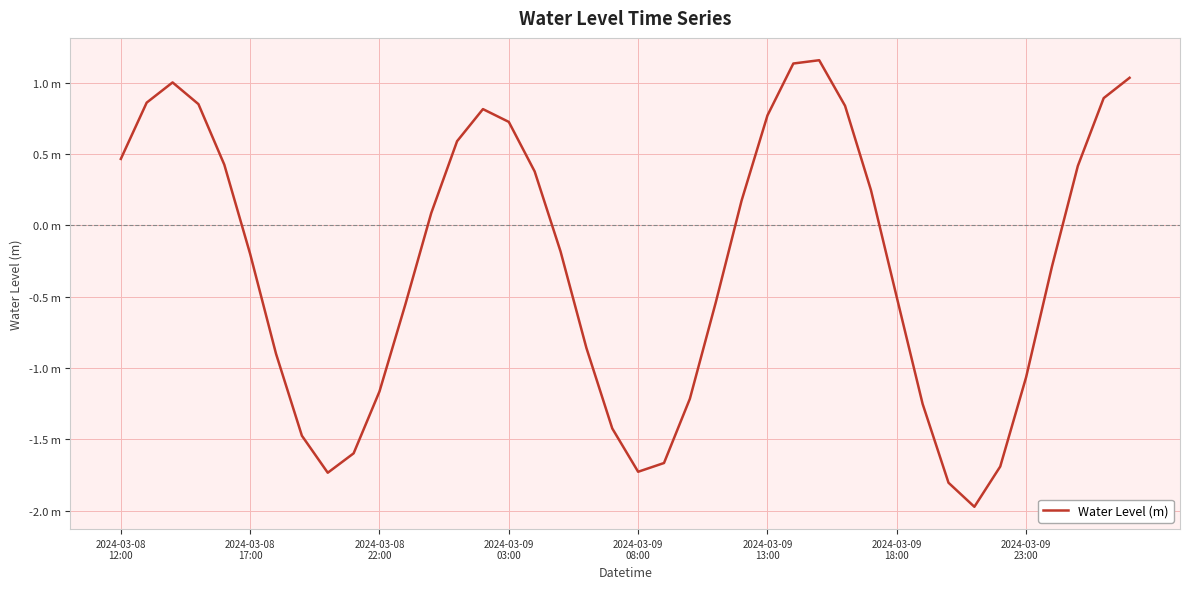

Count the number of values greater than 0.

19